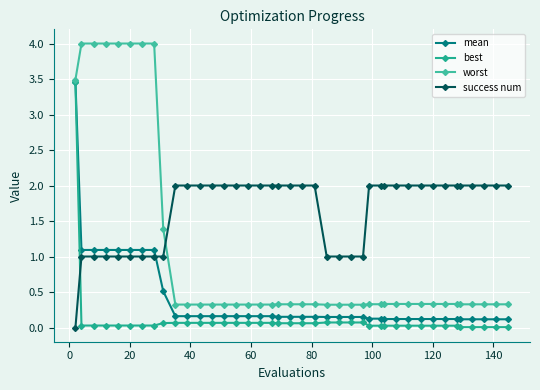

What is the greatest value displayed?

4.0